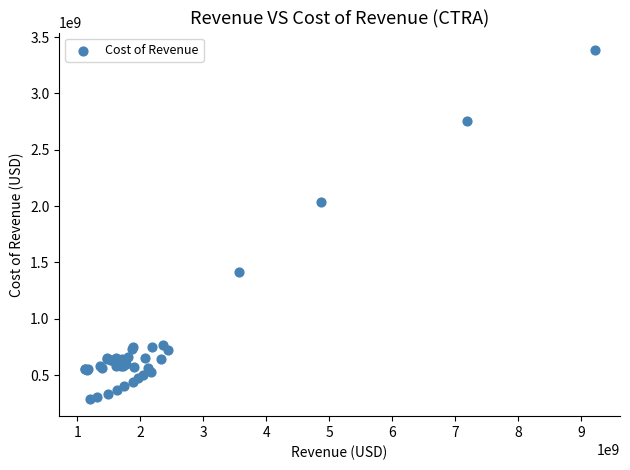

What Y value in the scatter plot is closest to 1838027000?

2035000000